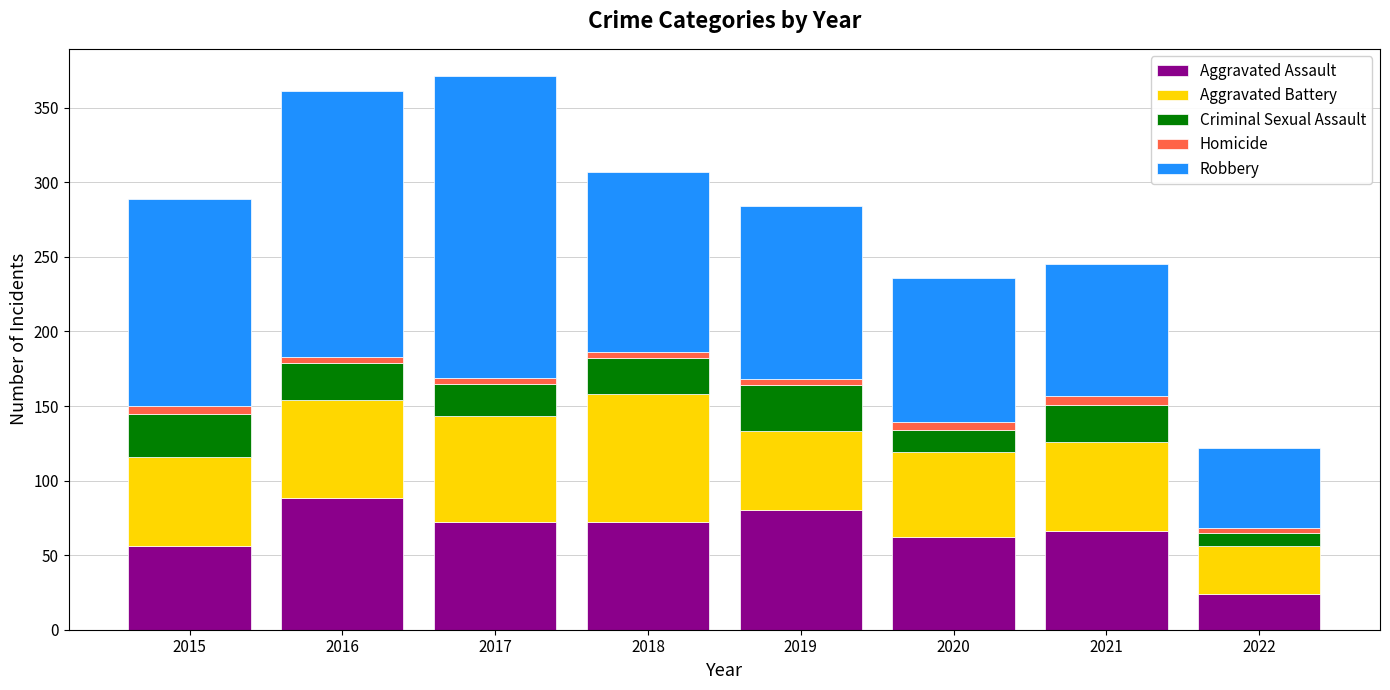

What is the difference between the maximum and second lowest values in the Aggravated Assault series?

32